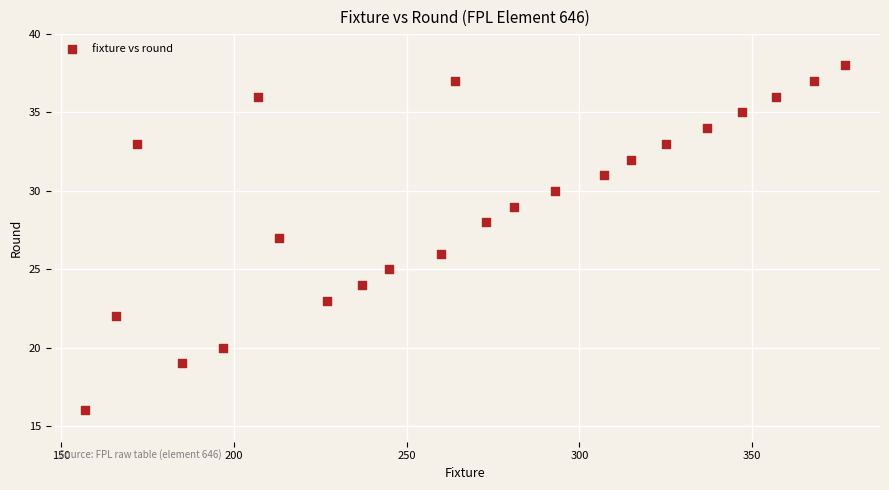

What is the range of Y values (max minus min)?

22